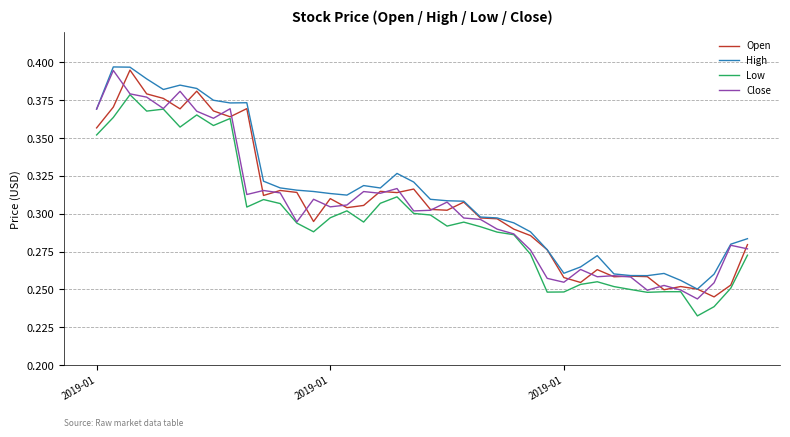

What are all the series names shown in the legend?

Open, High, Low, Close